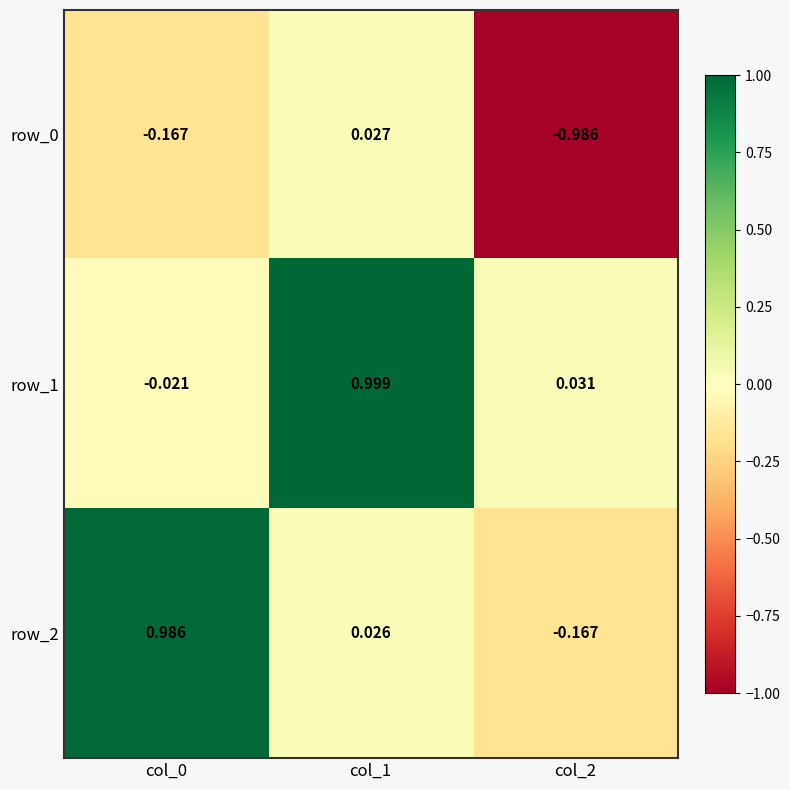

Is the value of row_2 at col_2 greater than the value of row_0 at col_2?

Yes